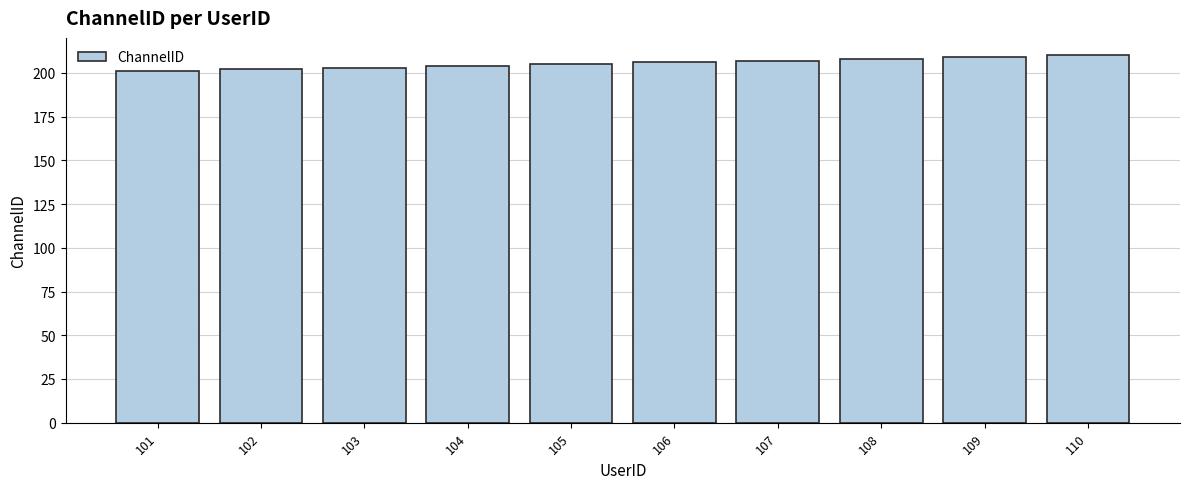

How many values are below 206?

5